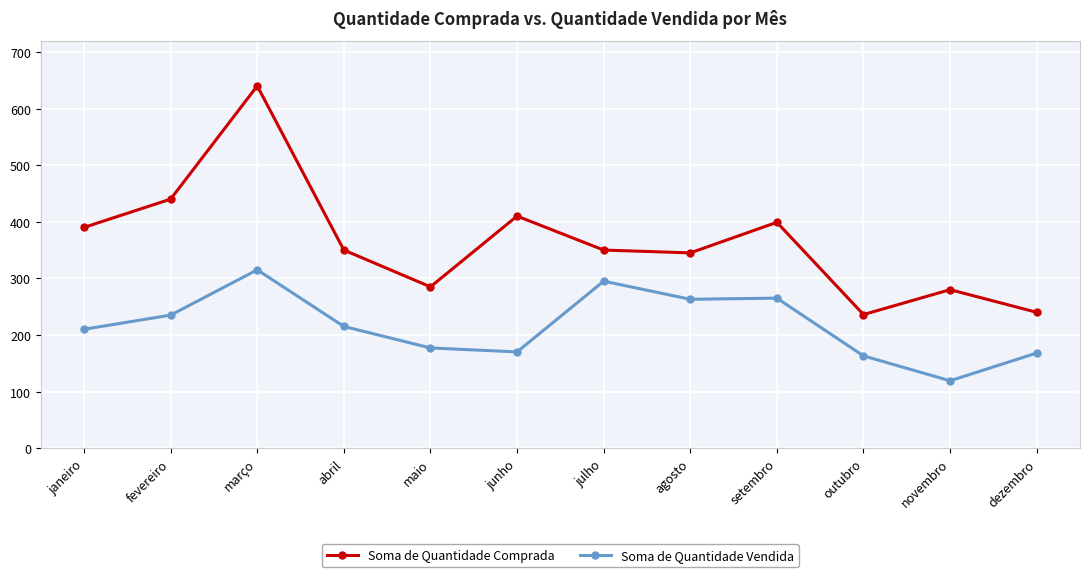

What is the total value across all series at dezembro?

408